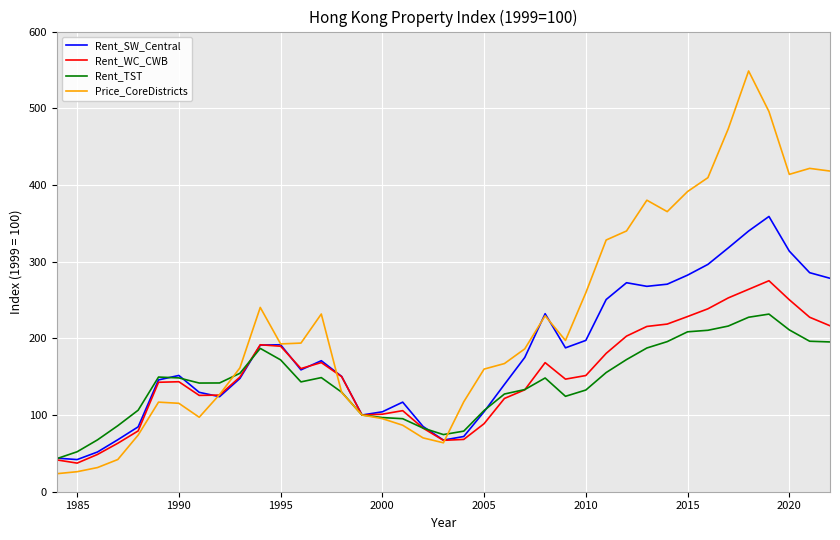

In Rent_TST, how many points are lower than both neighbors (excluding endpoints)?

4